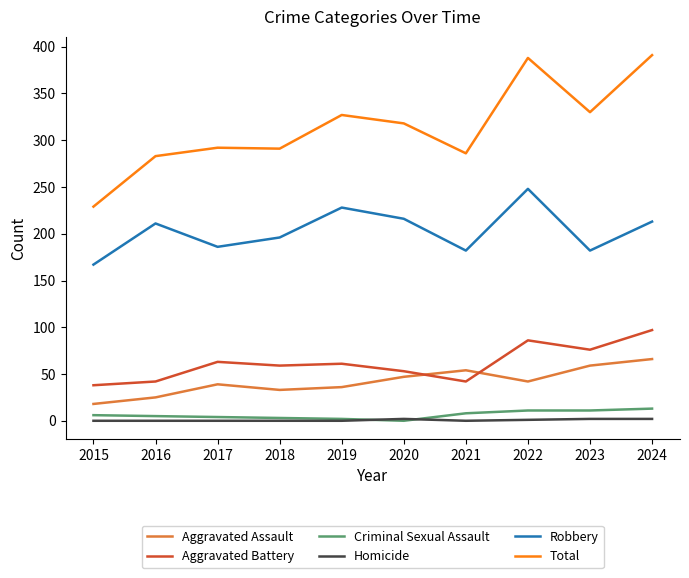

What is the total value across all series at 2022?

776